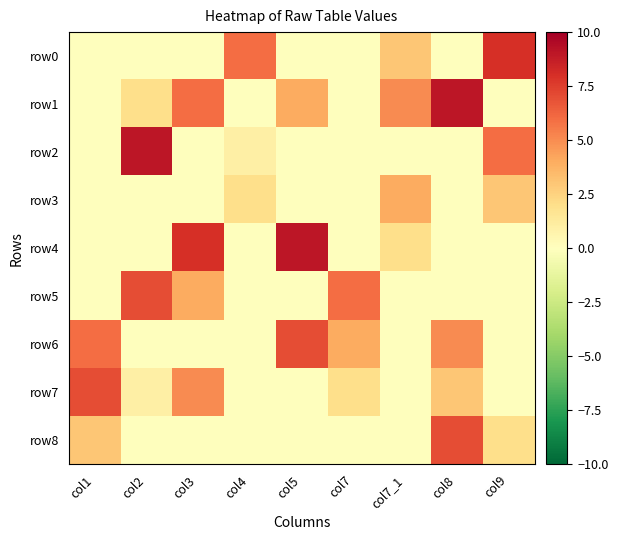

Reading right to left, what are all the values shown in this chart?

row0: col9=8	col8=0	col7_1=3	col7=0	col5=0	col4=6	col3=0	col2=0	col1=0
row1: col9=0	col8=9	col7_1=5	col7=0	col5=4	col4=0	col3=6	col2=2	col1=0
row2: col9=6	col8=0	col7_1=0	col7=0	col5=0	col4=1	col3=0	col2=9	col1=0
row3: col9=3	col8=0	col7_1=4	col7=0	col5=0	col4=2	col3=0	col2=0	col1=0
row4: col9=0	col8=0	col7_1=2	col7=0	col5=9	col4=0	col3=8	col2=0	col1=0
row5: col9=0	col8=0	col7_1=0	col7=6	col5=0	col4=0	col3=4	col2=7	col1=0
row6: col9=0	col8=5	col7_1=0	col7=4	col5=7	col4=0	col3=0	col2=0	col1=6
row7: col9=0	col8=3	col7_1=0	col7=2	col5=0	col4=0	col3=5	col2=1	col1=7
row8: col9=2	col8=7	col7_1=0	col7=0	col5=0	col4=0	col3=0	col2=0	col1=3